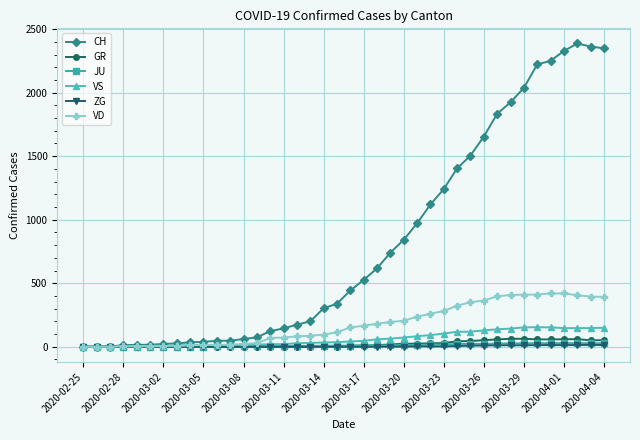

What is the greatest value displayed?

2387